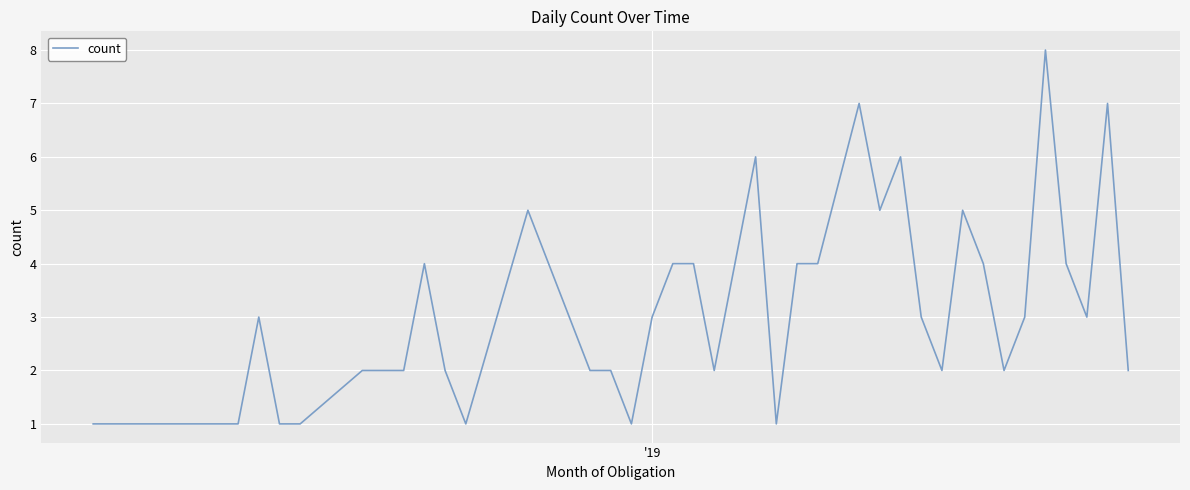

What is the maximum value shown in the chart?

8